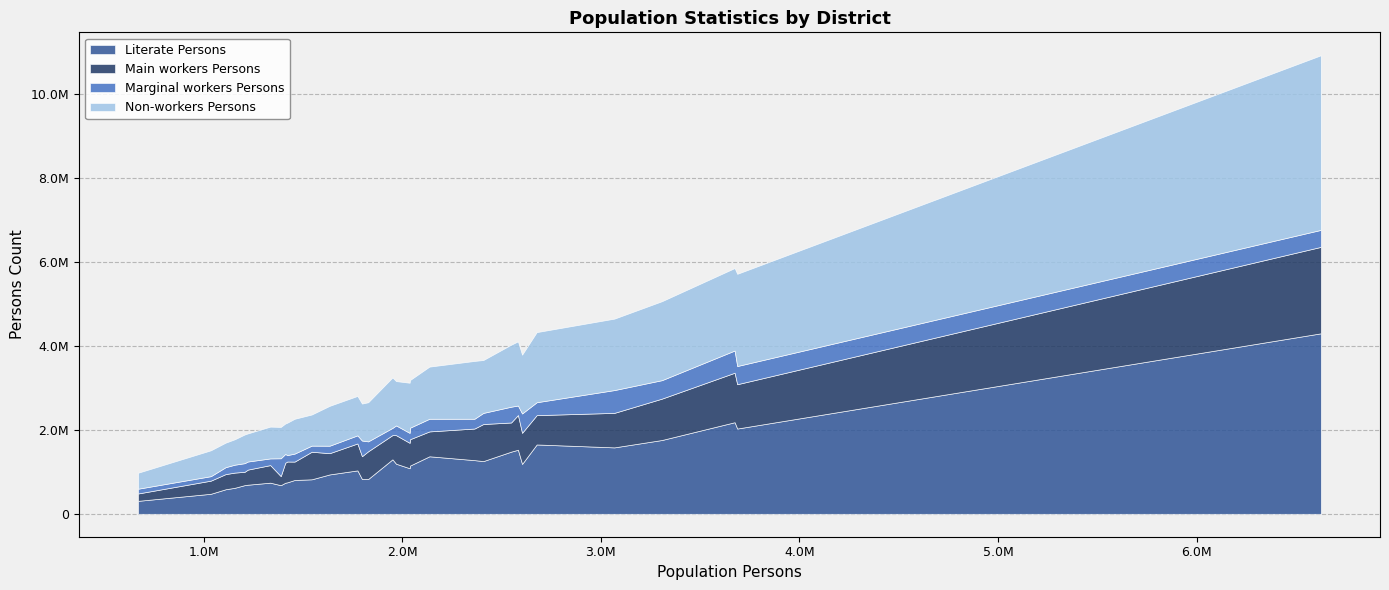

What is the spread (max minus min) of values at rajsamand?

430892